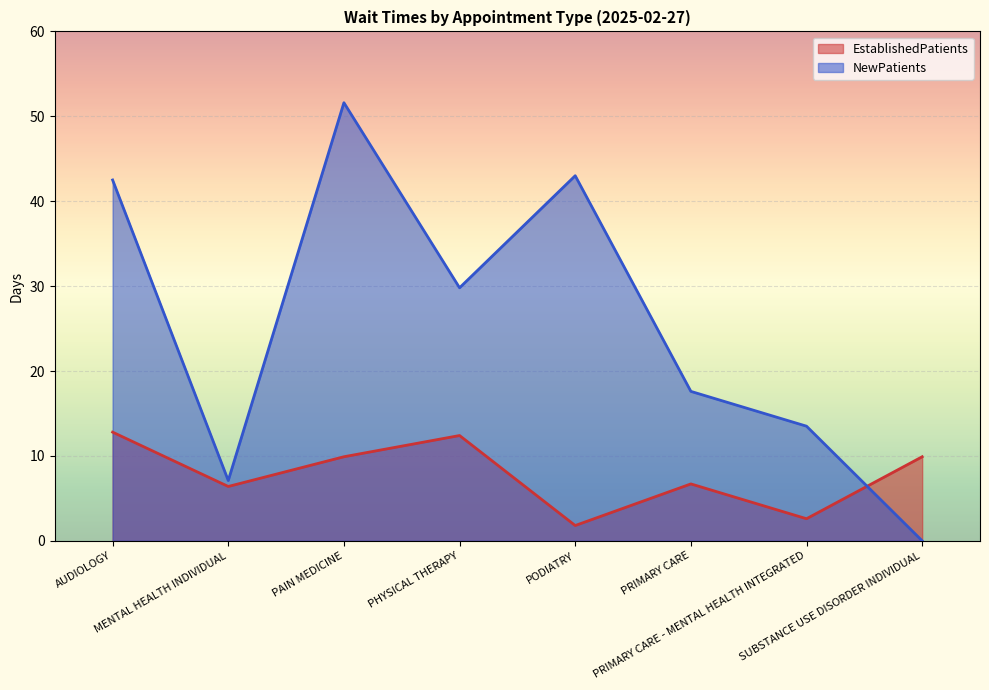

Between PODIATRY and AUDIOLOGY, which is larger?

AUDIOLOGY